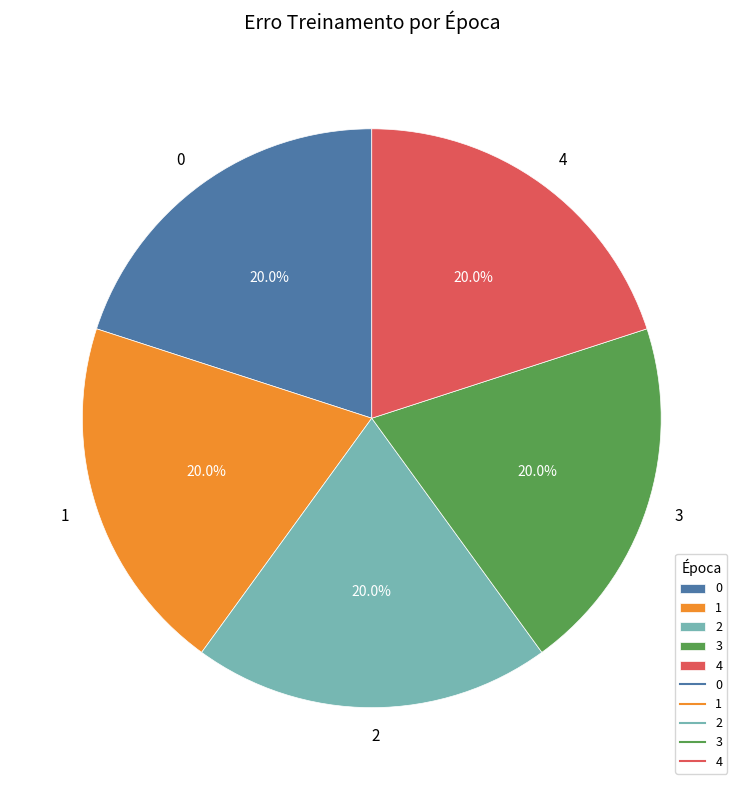

What is the ratio of the value at 2 to the value at 1?

1.0